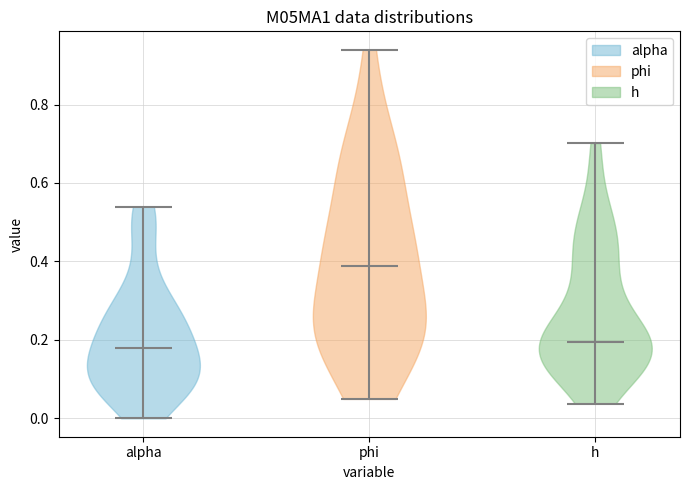

Where does the median line of the violin for alpha sit on the y-axis? The values are not printed on the chart, so give them approximately, as read against the axis.

0.18